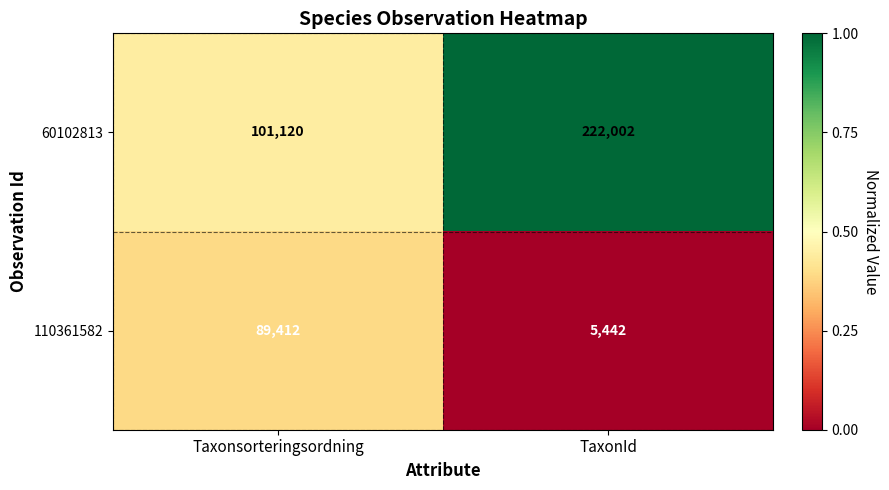

How many data points does each series have?

2